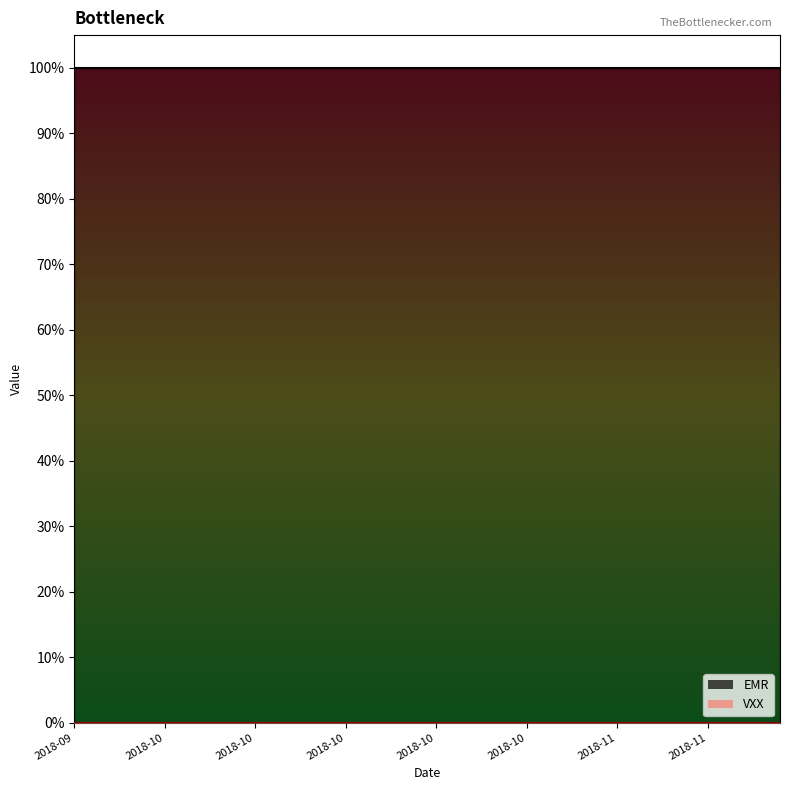

What is the minimum value for EMR_line?

1